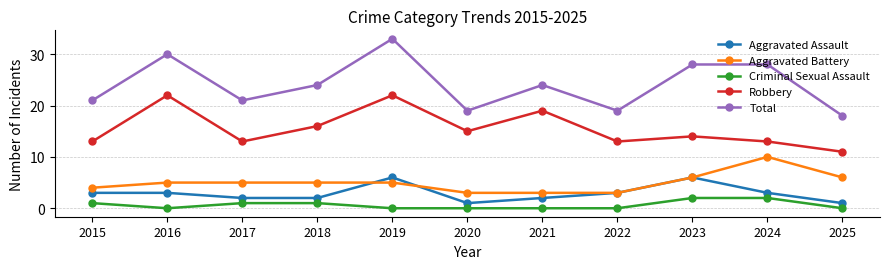

What is the total value across all series at 2025?

36